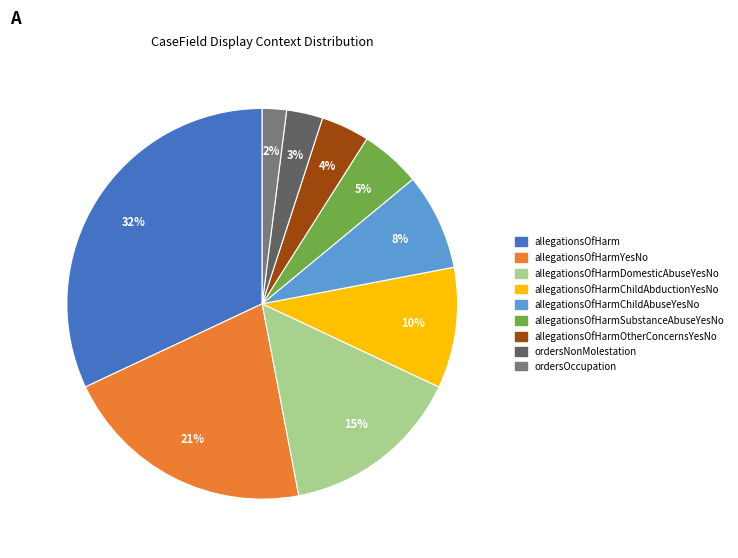

Is there any slice that represents more than half of the pie?

No